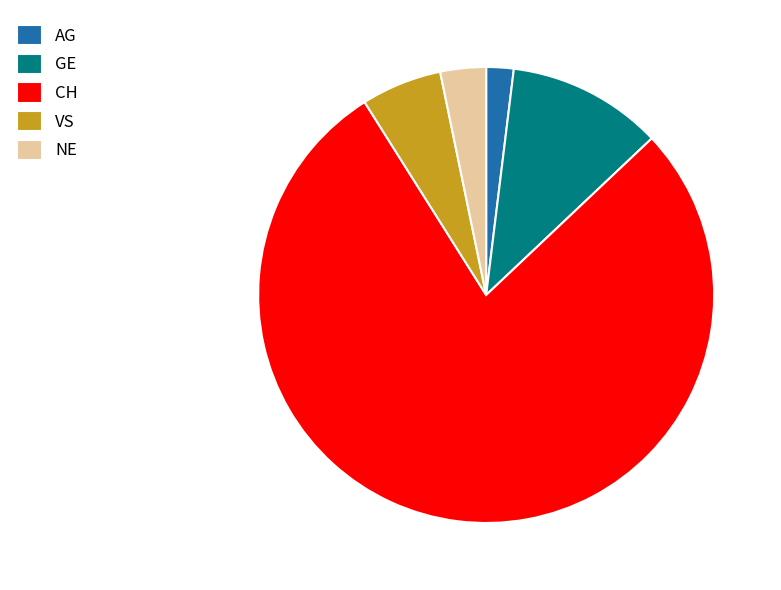

How many segments does this pie chart have?

5